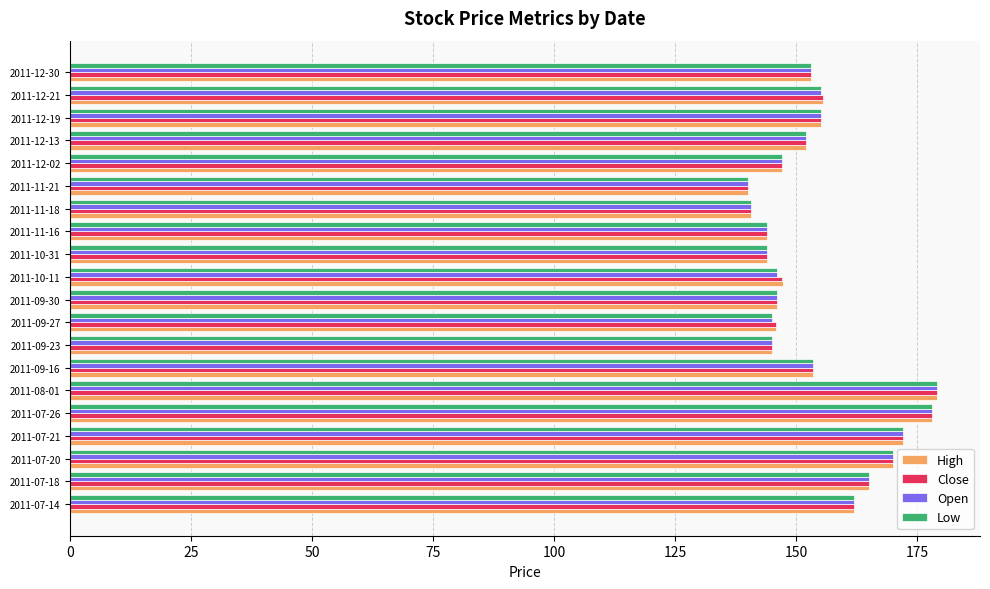

What is the average value of the Open series?

154.6